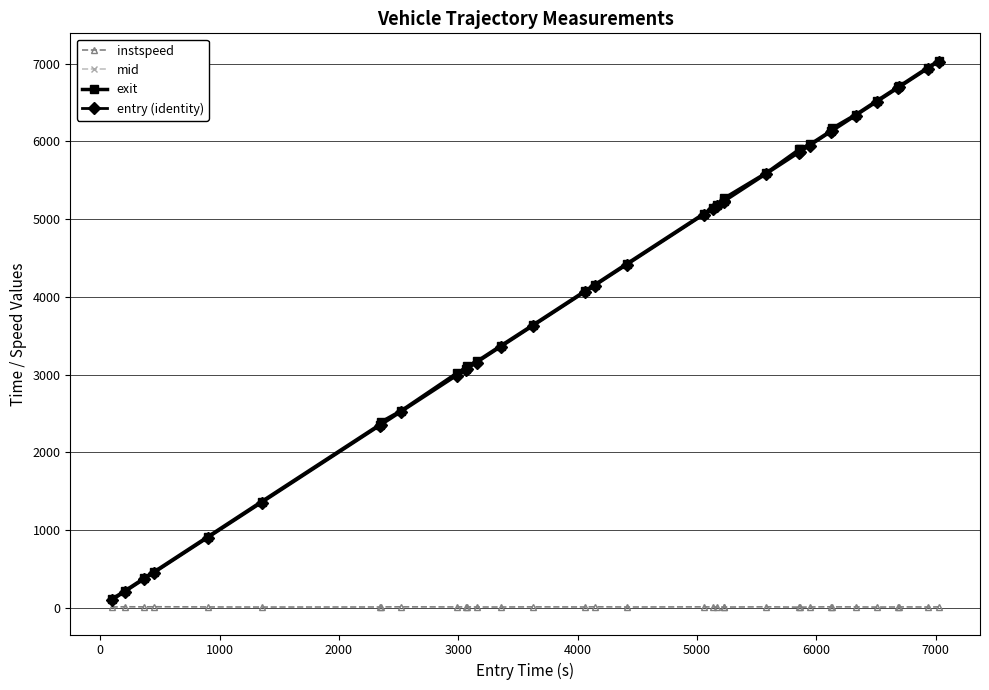

What is the maximum value for exit?

7039.7